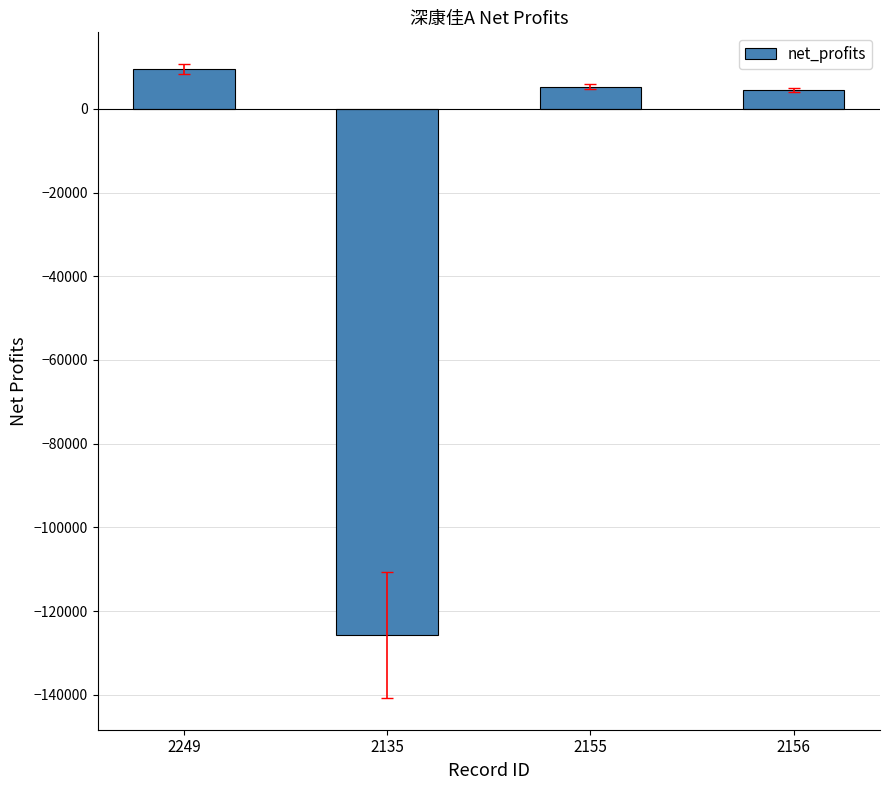

What is the smallest value displayed?

-125681.9